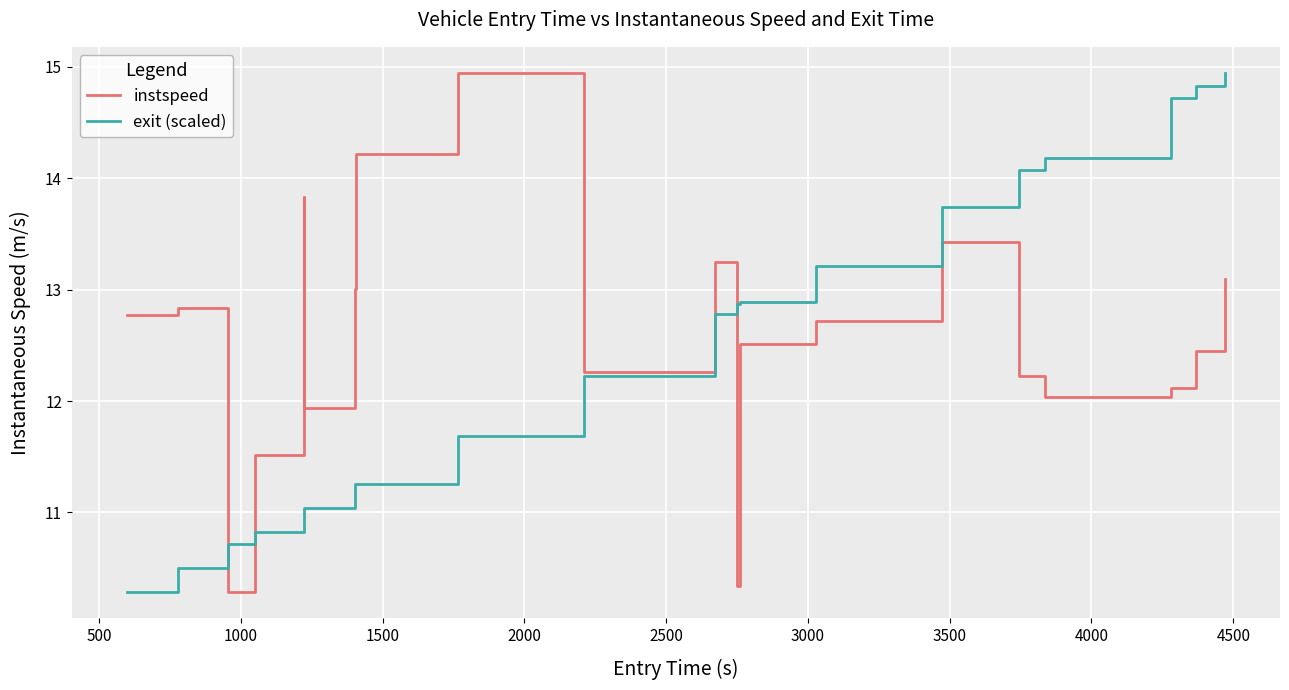

How many interior local valleys does the instspeed series have?

5